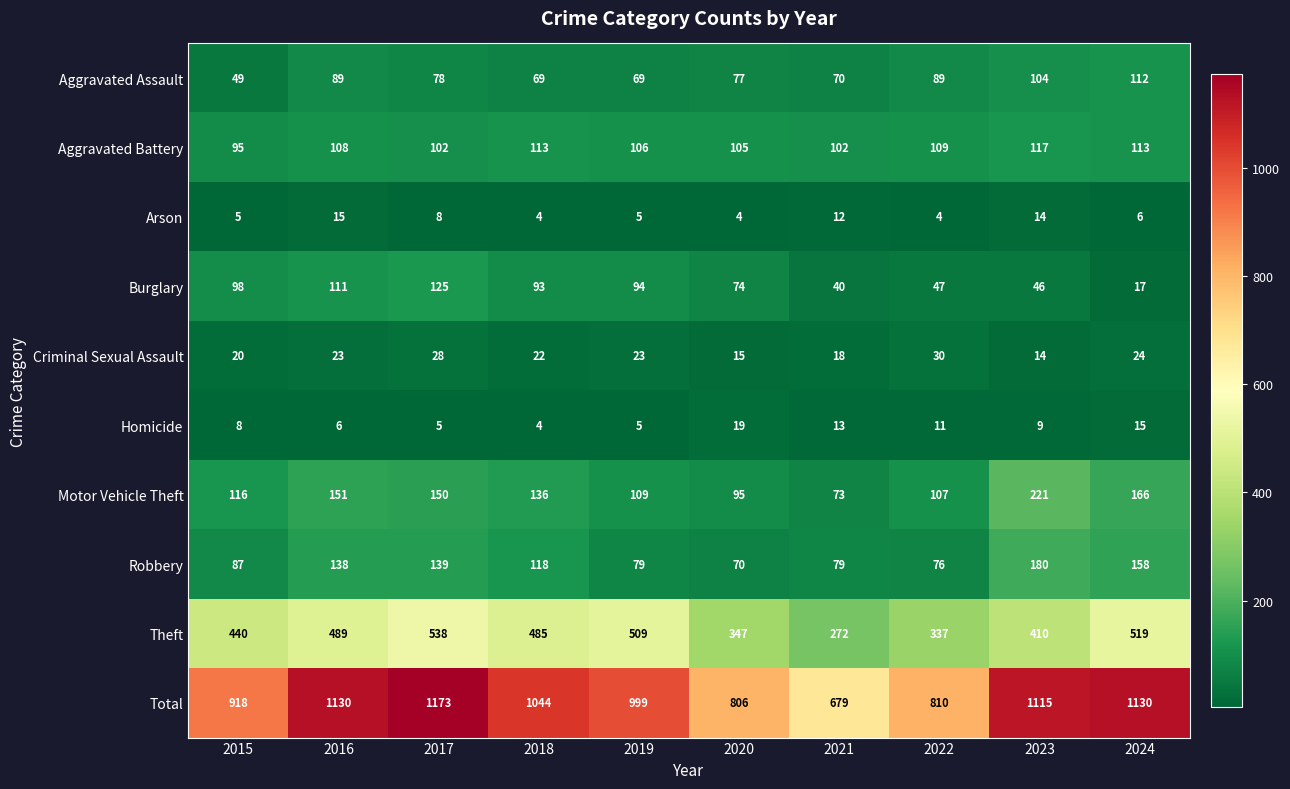

What is the sum of all Motor Vehicle Theft values?

1324